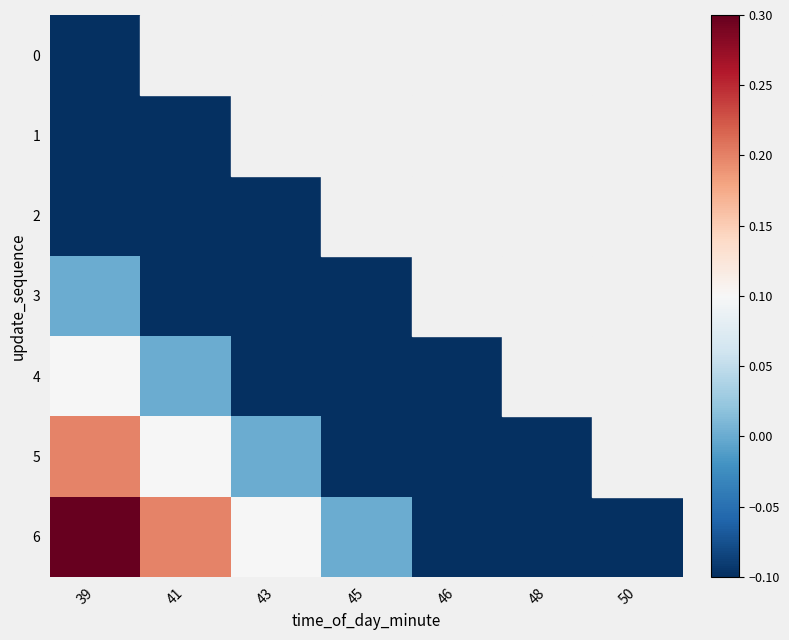

At which category is the sum across all series the highest?

39